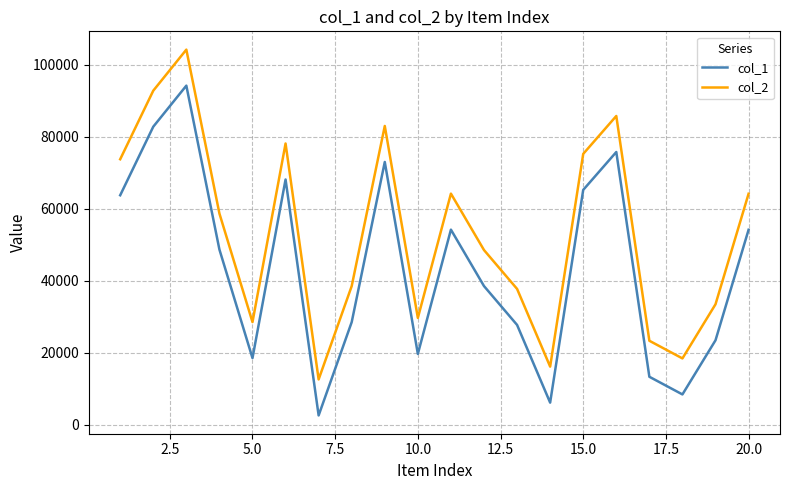

What is the sum of all col_1 values?

866133